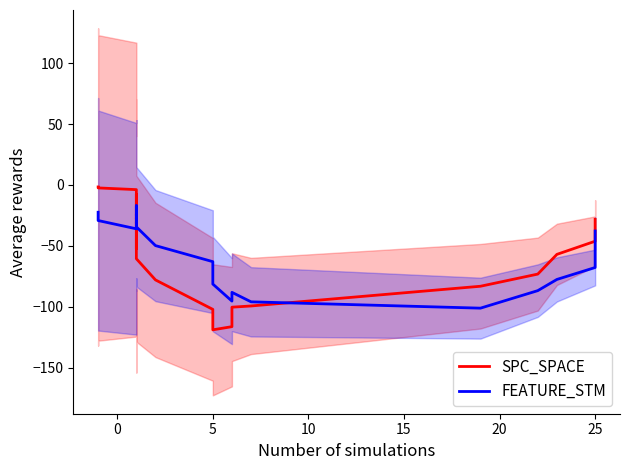

How many lines are shown in the chart?

2